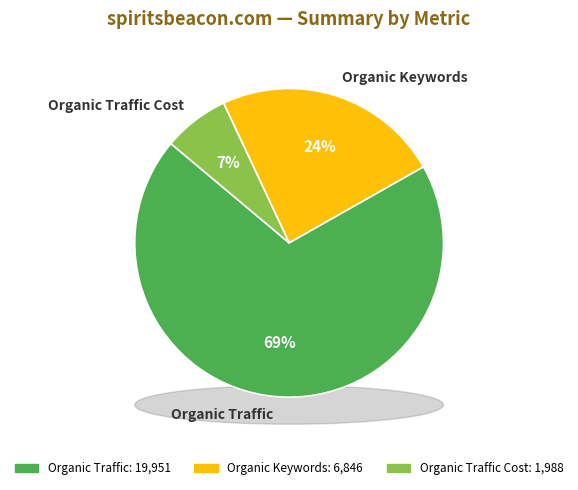

True or false: Organic Keywords accounts for 24% of the total.

True